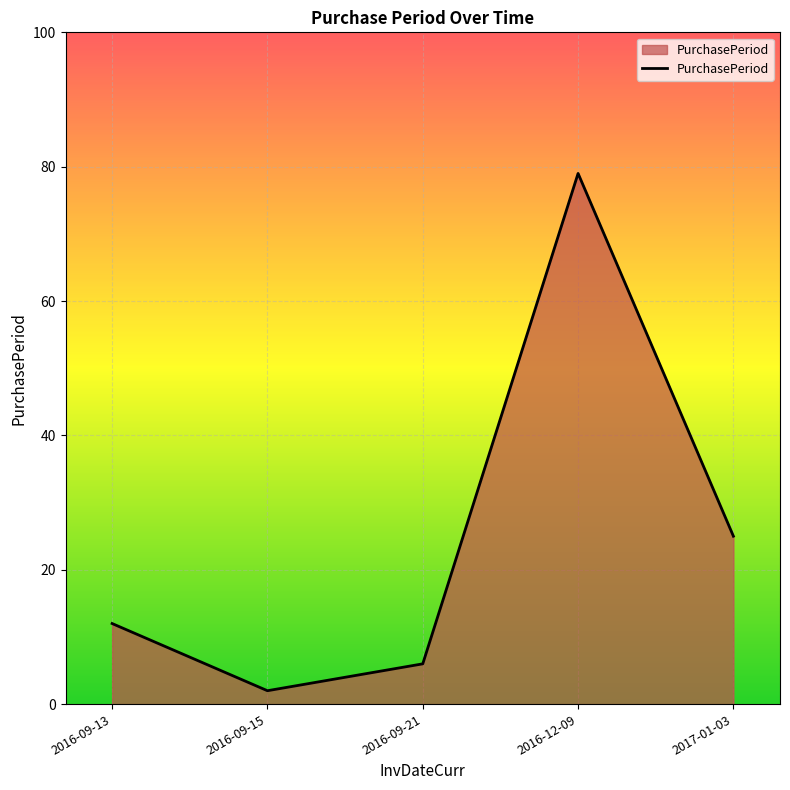

Reading left to right, what are all the values shown in this chart?

12	2	6	79	25